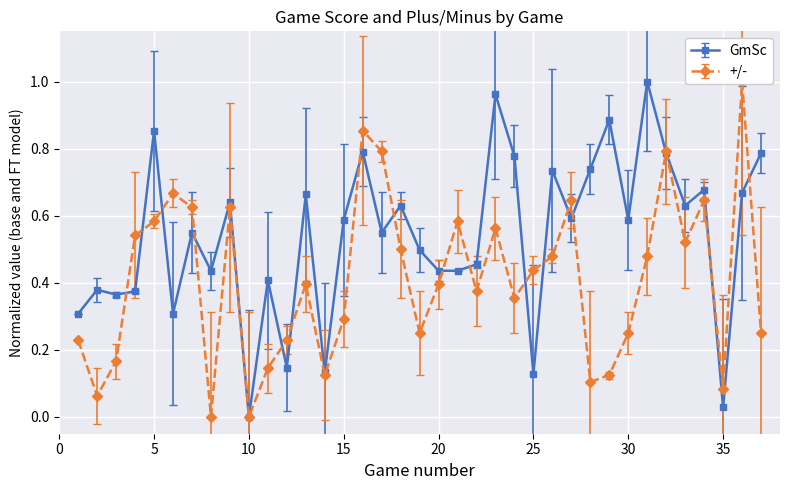

What is the value of the +/- point at the 20th from the left?

0.4